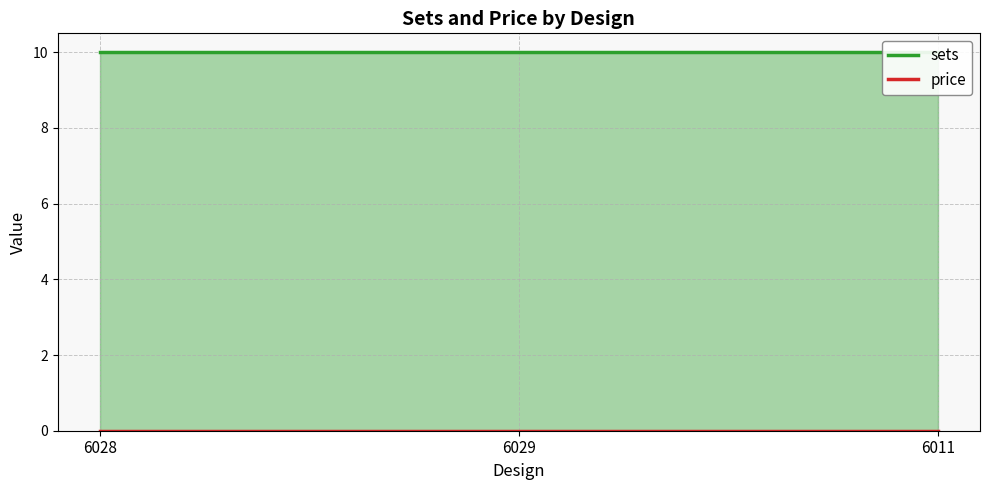

Rank the series by their average value, from highest to lowest.

sets, price